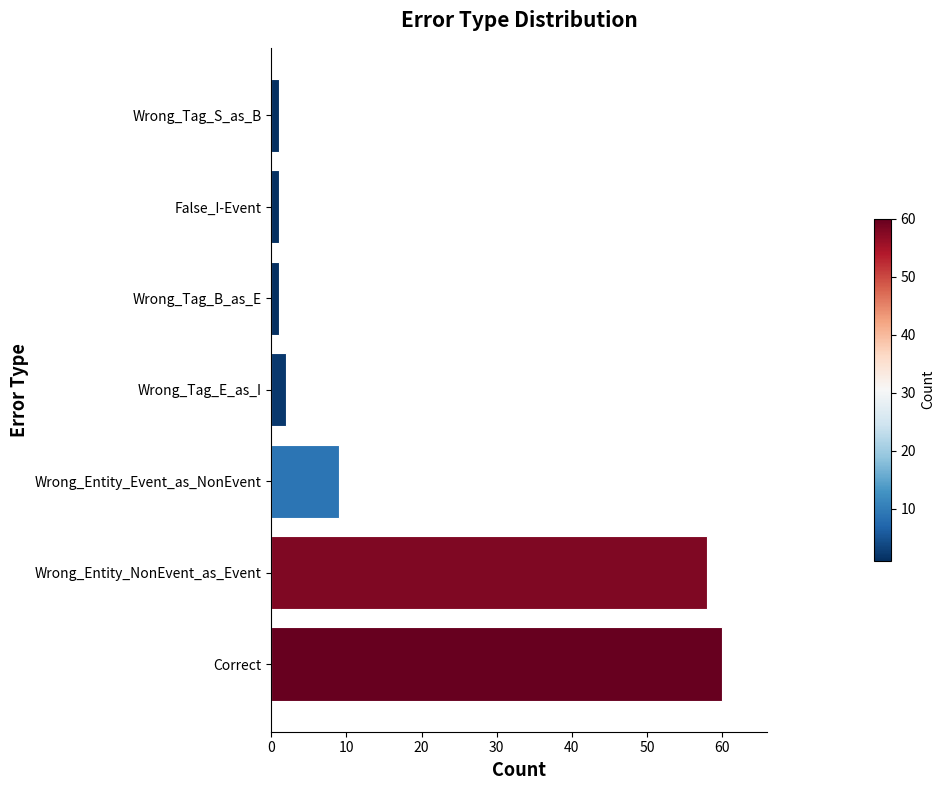

What is the approximate value at Wrong_Entity_Event_as_NonEvent, to the nearest 5?

10